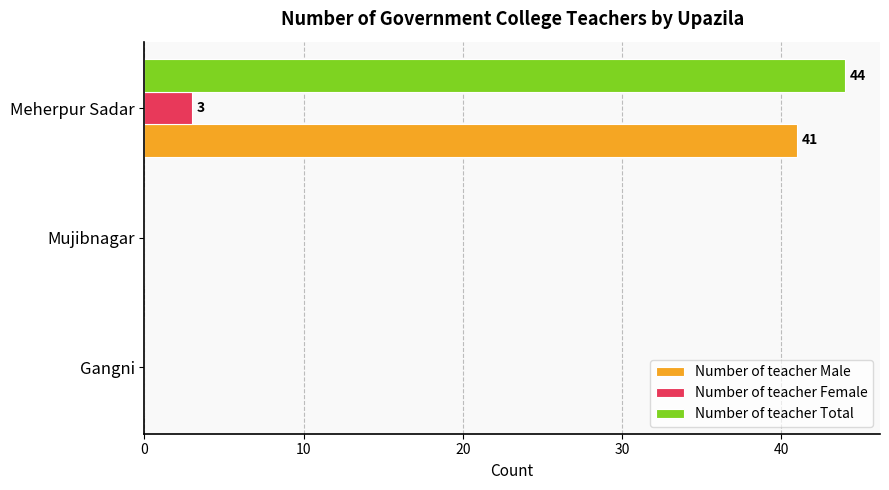

What is the maximum value for Number of teacher Male?

41